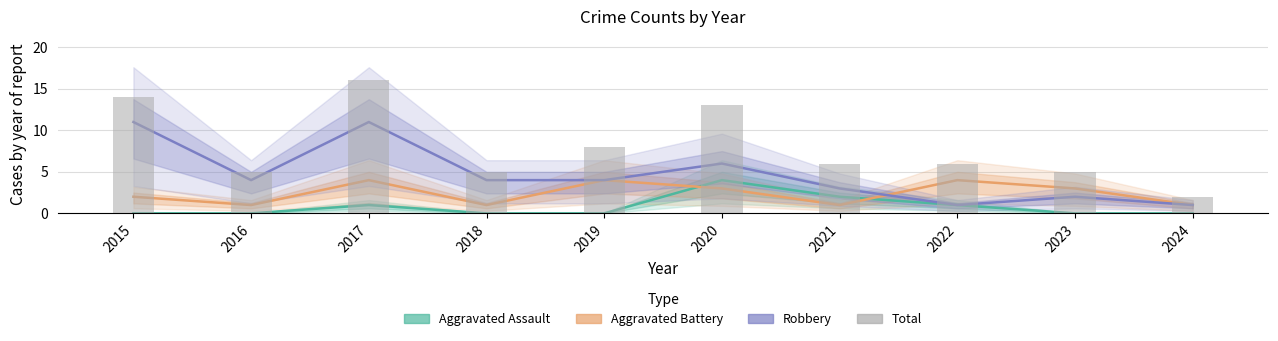

What are all the series names shown in the legend?

Aggravated Assault, Aggravated Battery, Robbery, Total